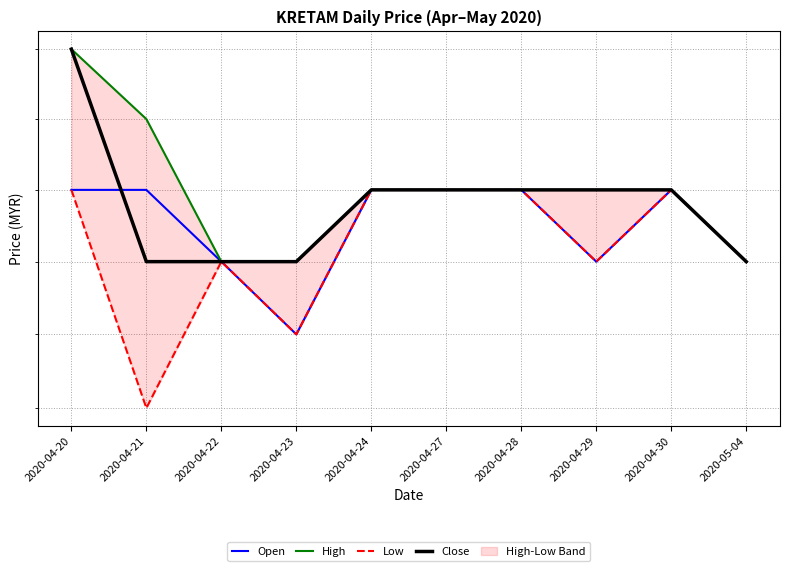

Reading left to right, extract all data points from this chart.

Open: 2020-04-20=0.4	2020-04-21=0.4	2020-04-22=0.4	2020-04-23=0.4	2020-04-24=0.4	2020-04-27=0.4	2020-04-28=0.4	2020-04-29=0.4	2020-04-30=0.4	2020-05-04=0.4
High: 2020-04-20=0.4	2020-04-21=0.4	2020-04-22=0.4	2020-04-23=0.4	2020-04-24=0.4	2020-04-27=0.4	2020-04-28=0.4	2020-04-29=0.4	2020-04-30=0.4	2020-05-04=0.4
Low: 2020-04-20=0.4	2020-04-21=0.4	2020-04-22=0.4	2020-04-23=0.4	2020-04-24=0.4	2020-04-27=0.4	2020-04-28=0.4	2020-04-29=0.4	2020-04-30=0.4	2020-05-04=0.4
Close: 2020-04-20=0.4	2020-04-21=0.4	2020-04-22=0.4	2020-04-23=0.4	2020-04-24=0.4	2020-04-27=0.4	2020-04-28=0.4	2020-04-29=0.4	2020-04-30=0.4	2020-05-04=0.4